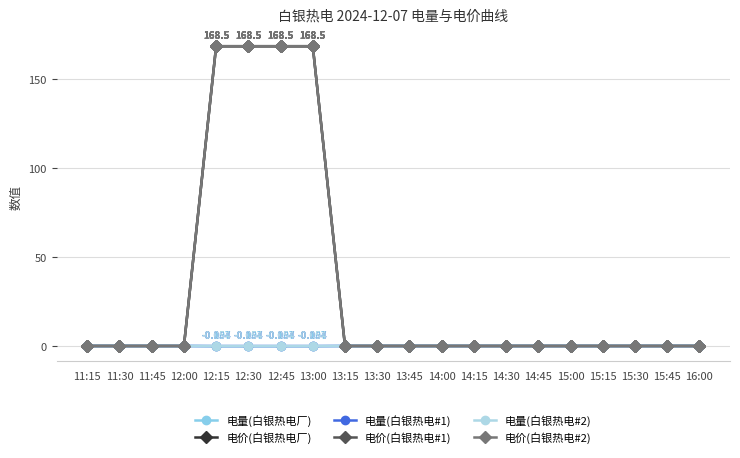

At how many categories does at least one series exceed 81?

4